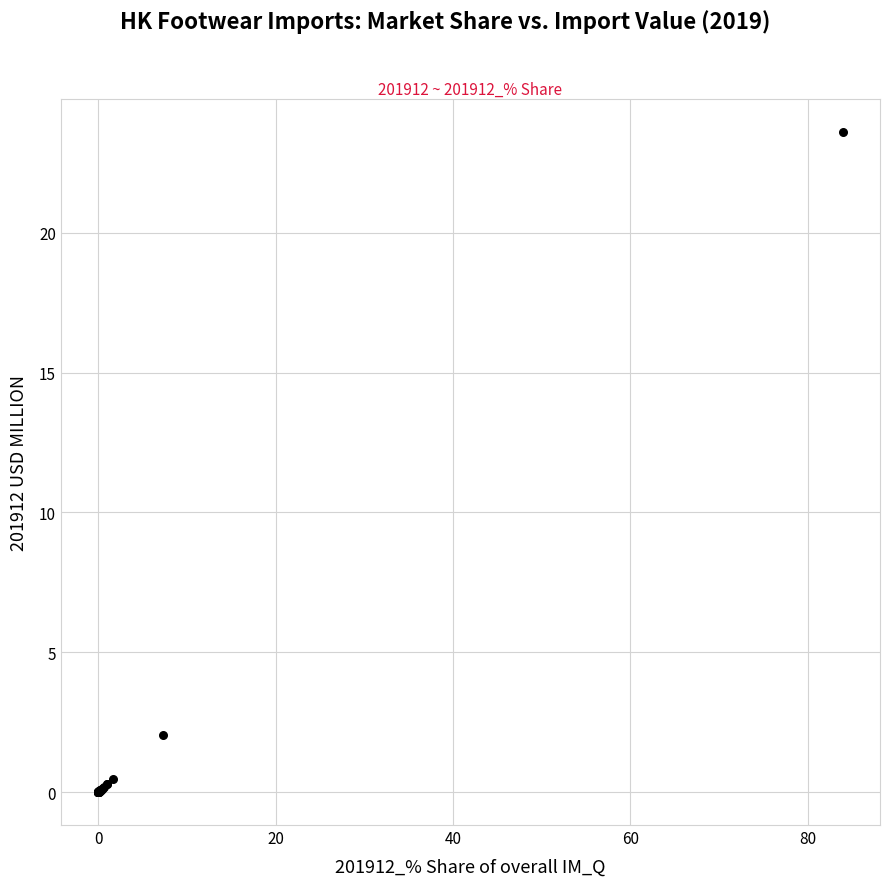

What Y value in the scatter plot is closest to 11?

2.0